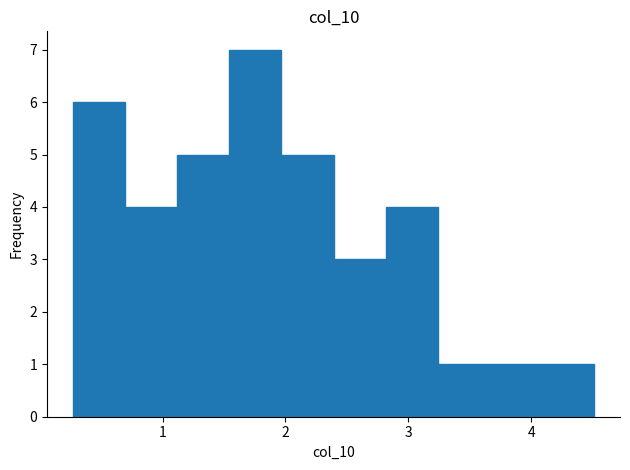

Reading left to right, list every bar in this chart as the range it spans on the x-axis followed by its height. Neither the bar edges nor the heights are printed on the chart, so give them approximately, as read against the axes.

0.3 to 0.7: 6
0.7 to 1.1: 4
1.1 to 1.5: 5
1.5 to 2.0: 7
2.0 to 2.4: 5
2.4 to 2.8: 3
2.8 to 3.2: 4
3.2 to 3.7: 1
3.7 to 4.1: 1
4.1 to 4.5: 1